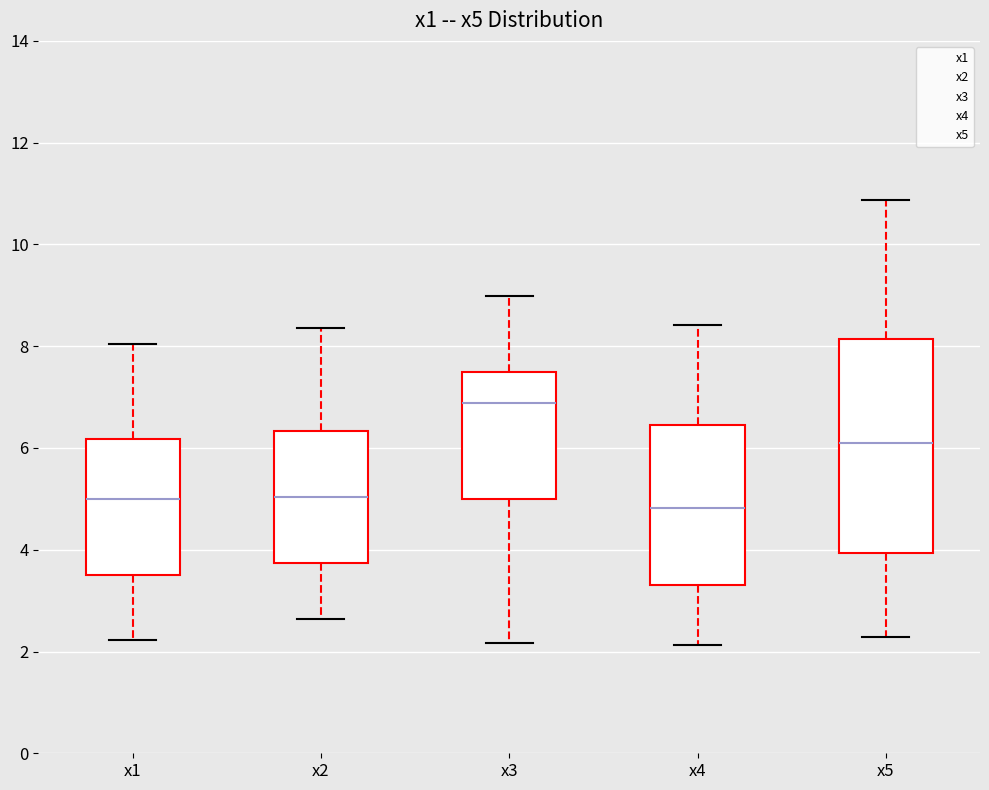

Reading left to right, read every box against the y-axis: the position of its median line, the range the box covers, and the ends of its whiskers. The values are not printed on the chart, so give them approximately, as read against the axis.

x1: median 5.0, box 3.6 to 6.2, whiskers 2.2 to 8.0
x2: median 5.0, box 3.8 to 6.4, whiskers 2.6 to 8.4
x3: median 6.8, box 5.0 to 7.4, whiskers 2.2 to 9.0
x4: median 4.8, box 3.4 to 6.4, whiskers 2.2 to 8.4
x5: median 6.0, box 4.0 to 8.2, whiskers 2.2 to 10.8